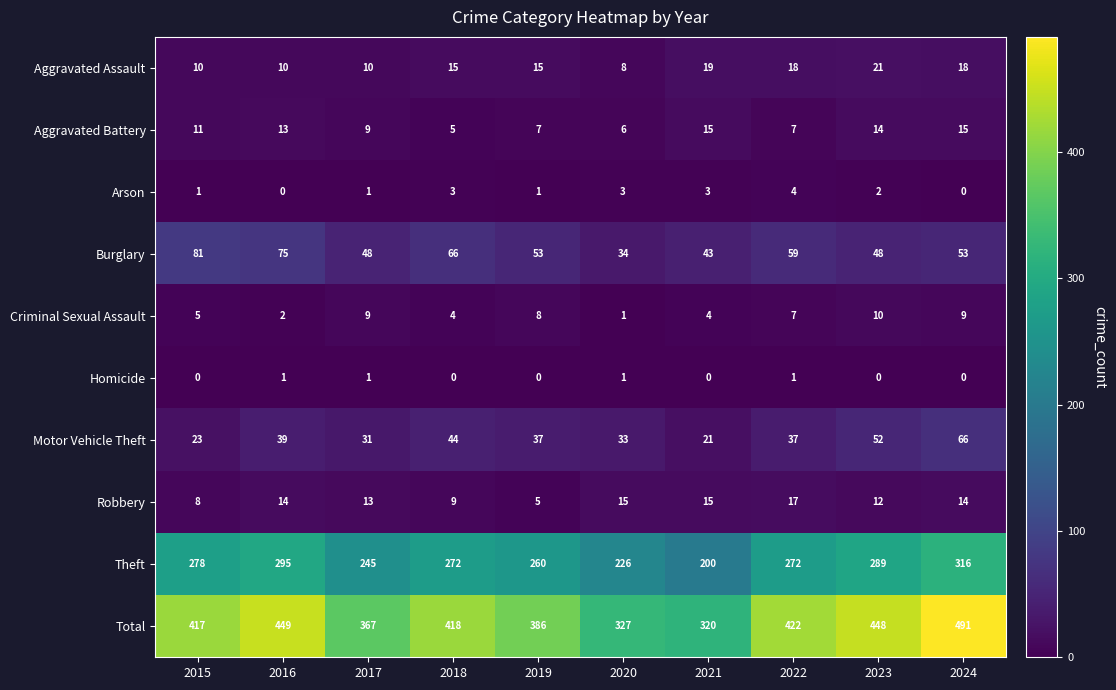

Which series has the widest spread of values?

Total